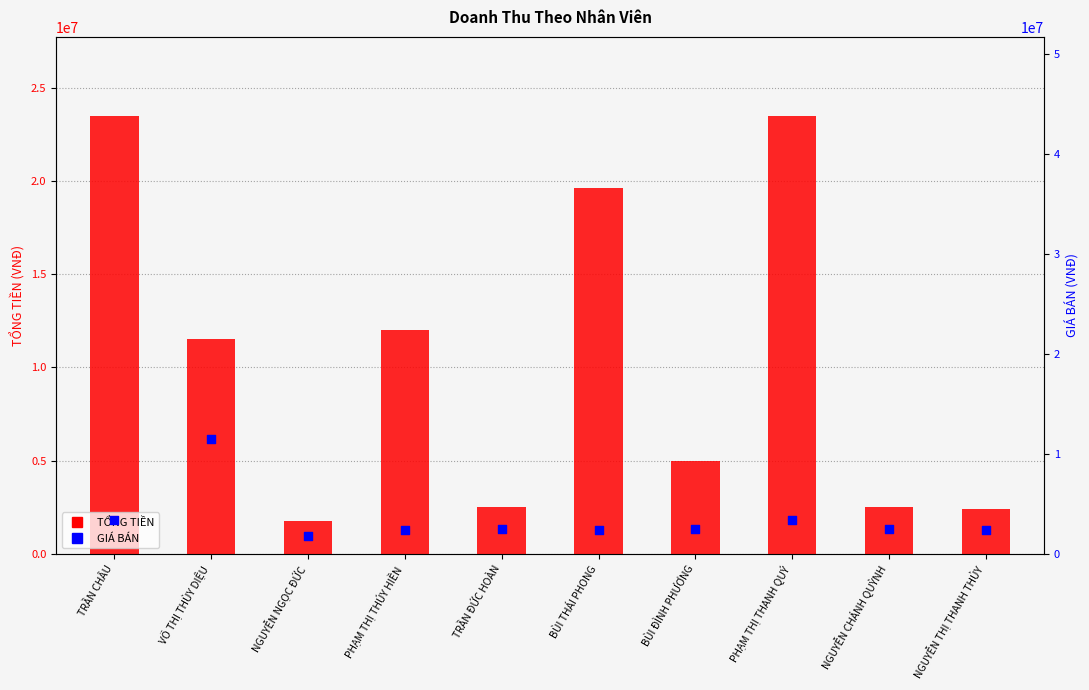

What are all the series names shown in the legend?

TỔNG TIỀN, GIÁ BÁN